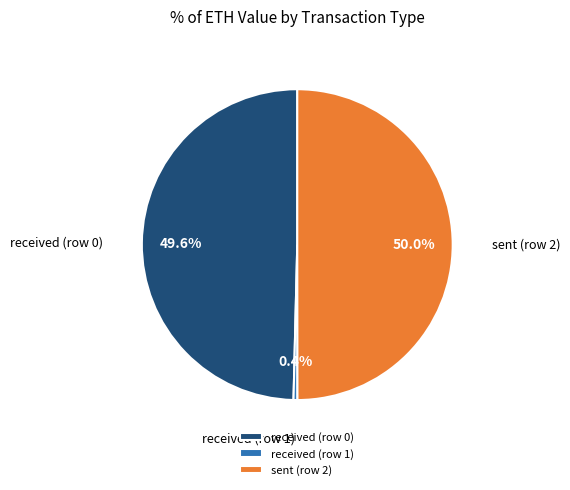

The sent (row 2) slice represents 50% of the pie. True or false?

True